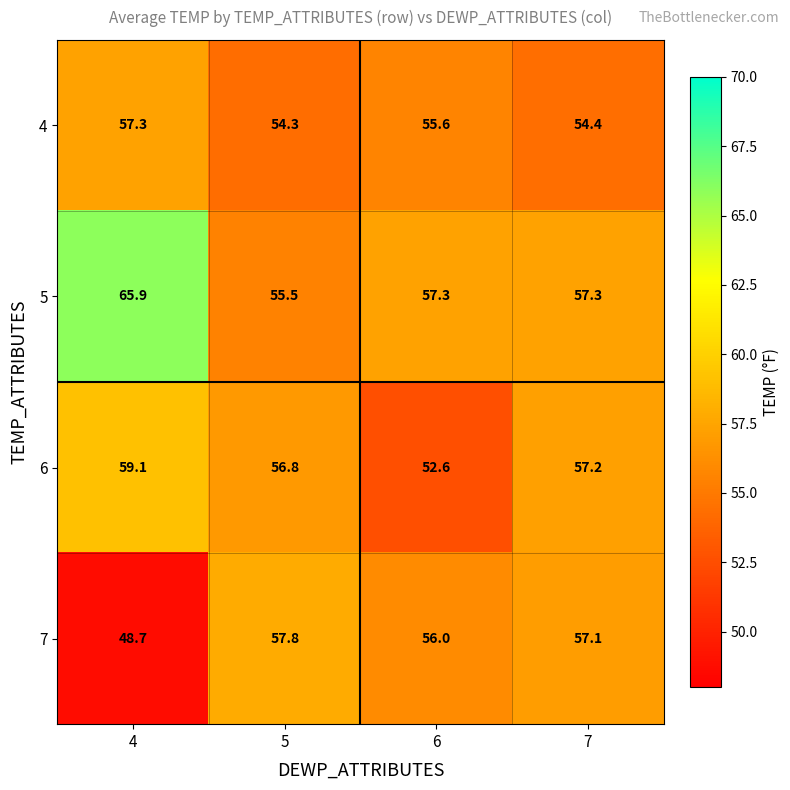

Which series has the largest range (max minus min)?

5